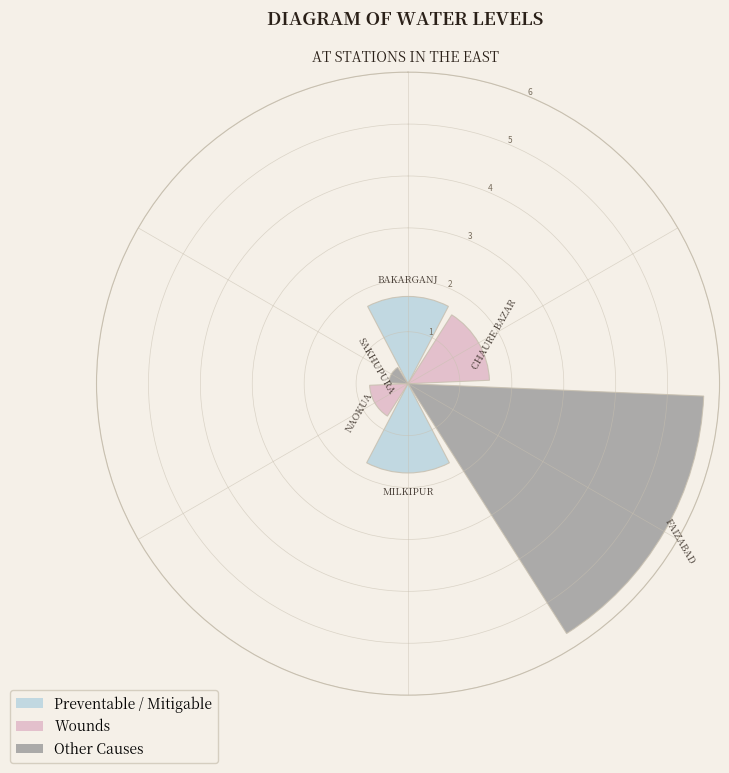

What is the value of the 6th bar from the left?

0.4